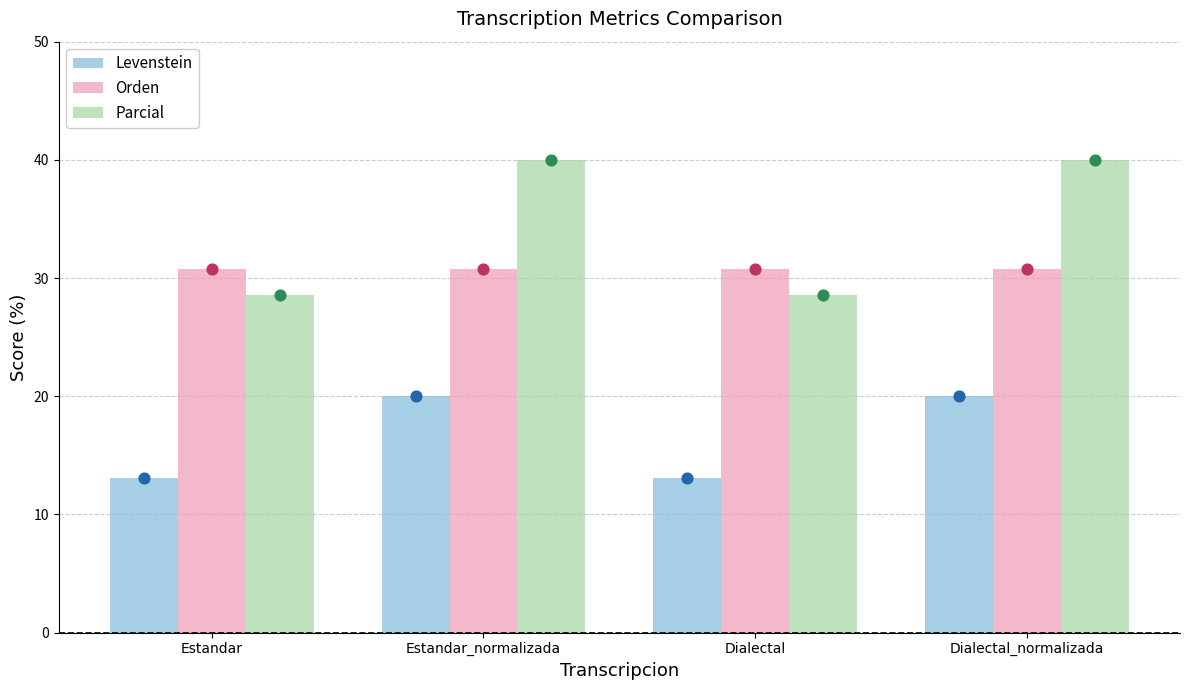

At how many categories does at least one series exceed 38?

2